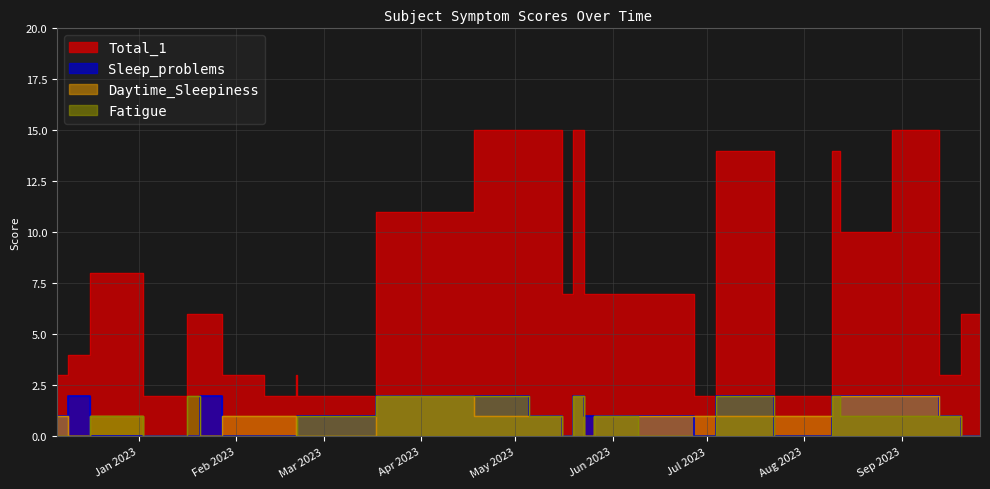

What is the label of the 21st point from the left?

2023-07-04